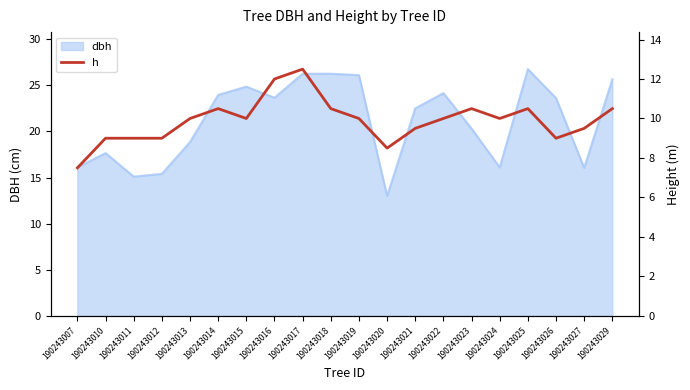

Where does the dbh series first go above 23?

190243014